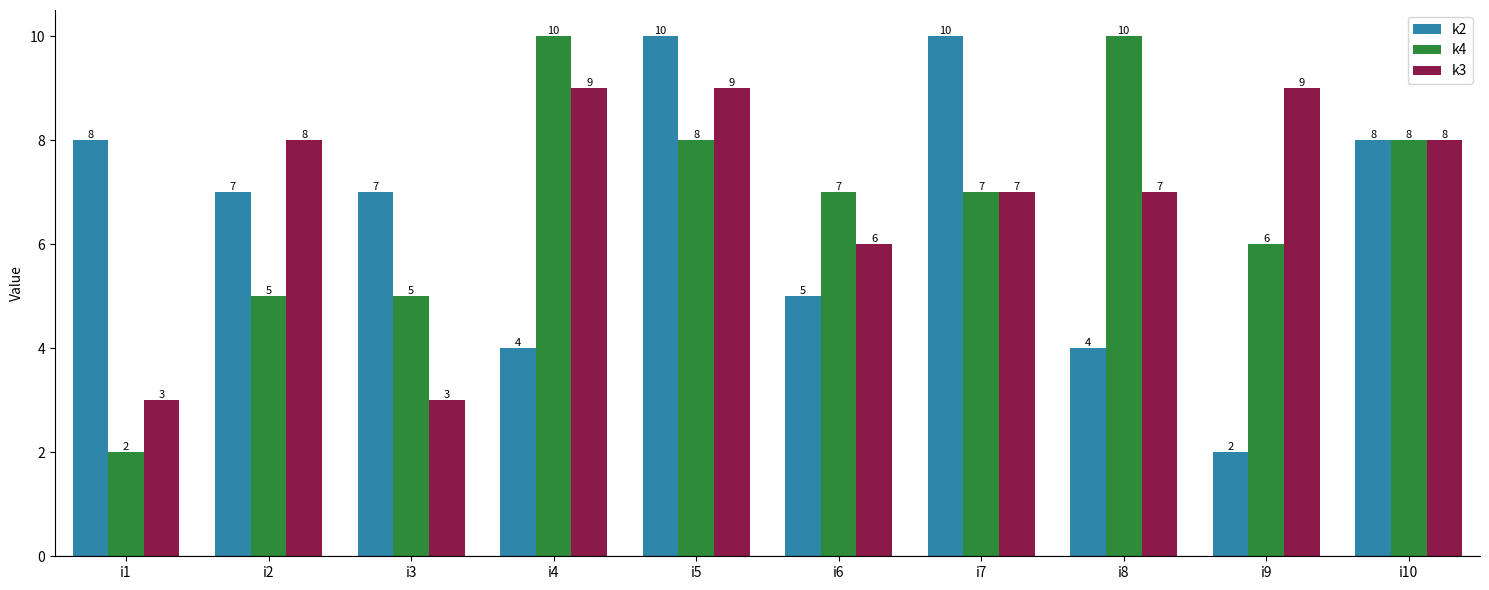

How many k2 values are between 4 and 8?

7